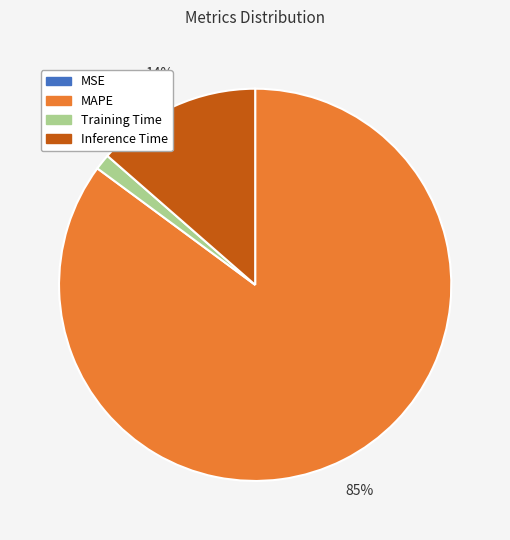

Do Training Time and MAPE together represent more than half of the pie?

Yes